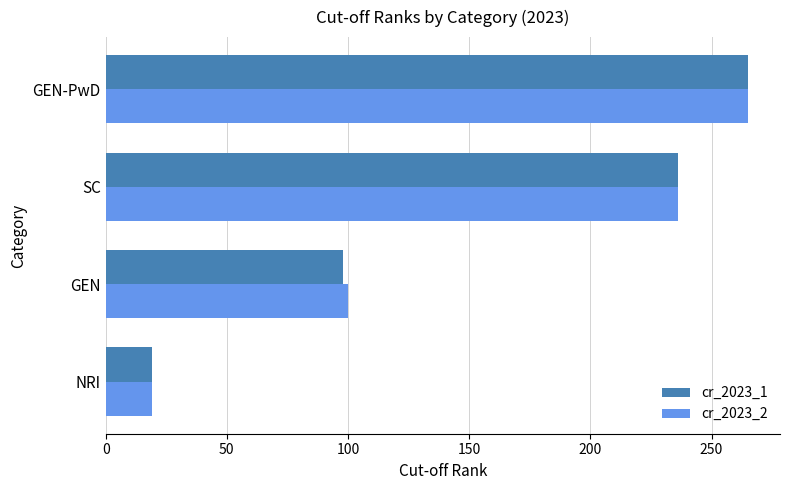

Count the number of categories in the chart.

4